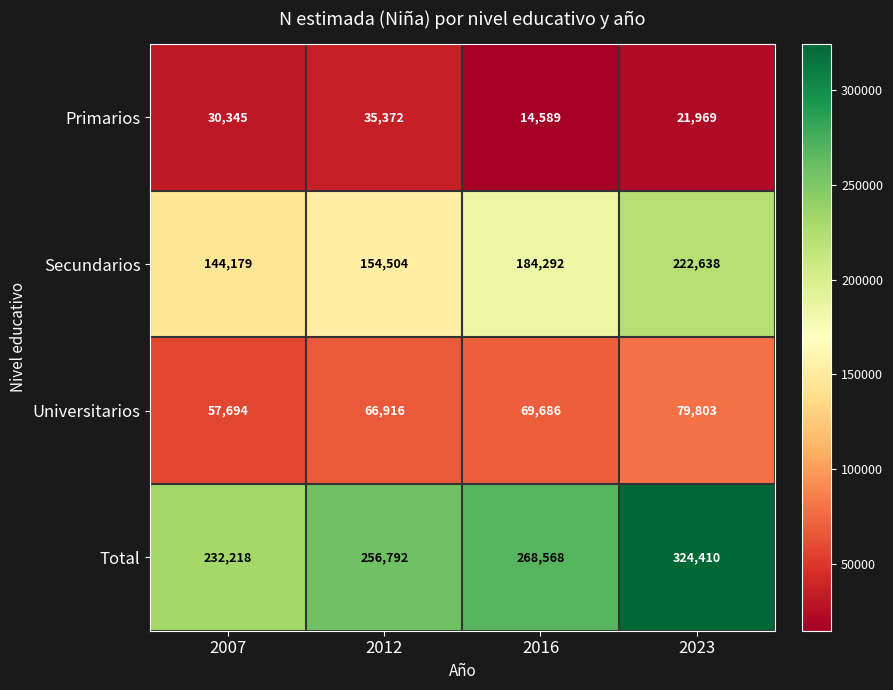

What is the average value of the Universitarios series?

68525